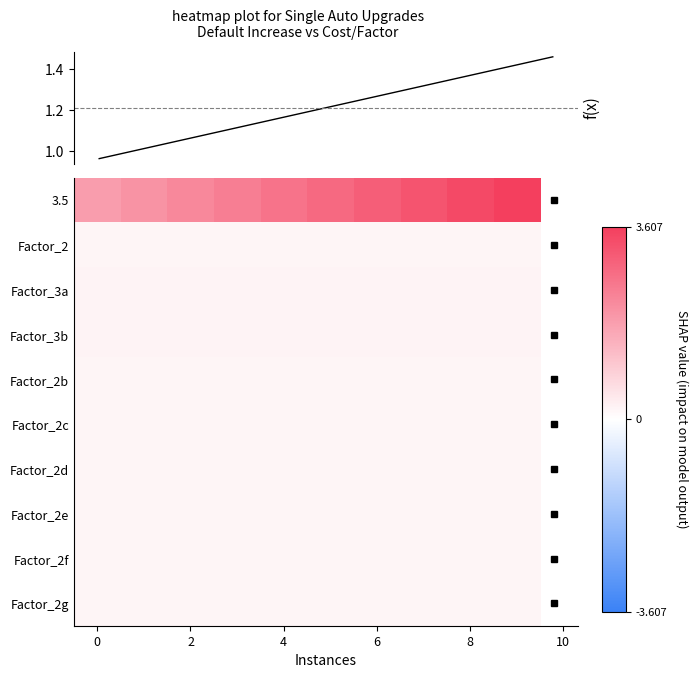

What is the maximum value for Factor_3b?

0.1